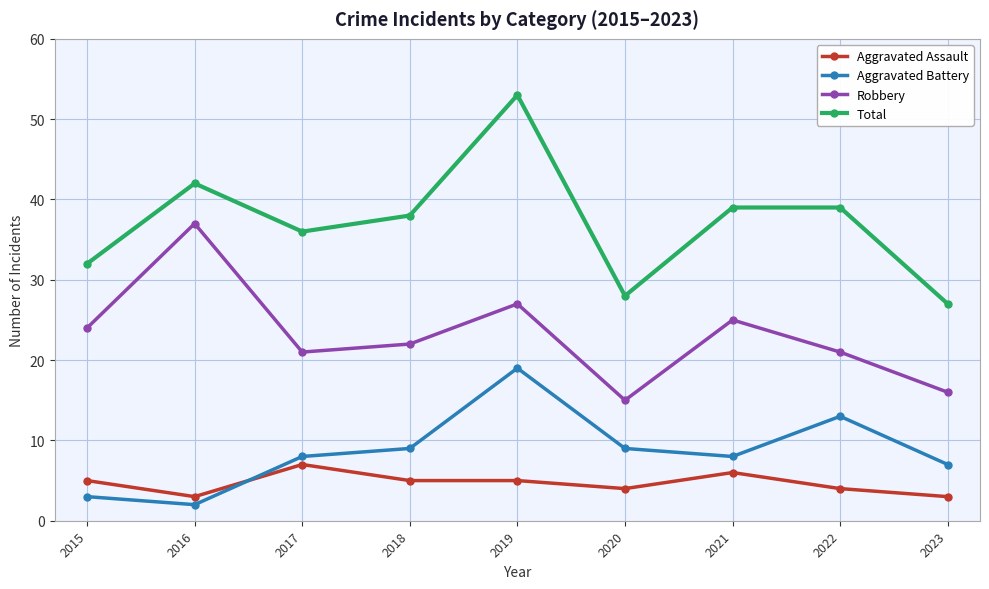

True or false: Aggravated Assault and Robbery intersect in this chart.

False